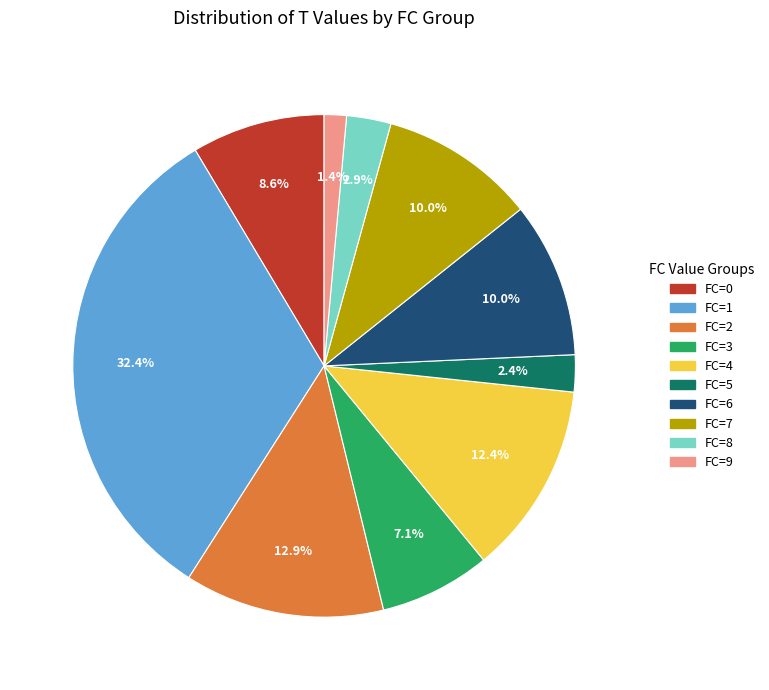

Between FC=0 and FC=9, which is larger?

FC=0